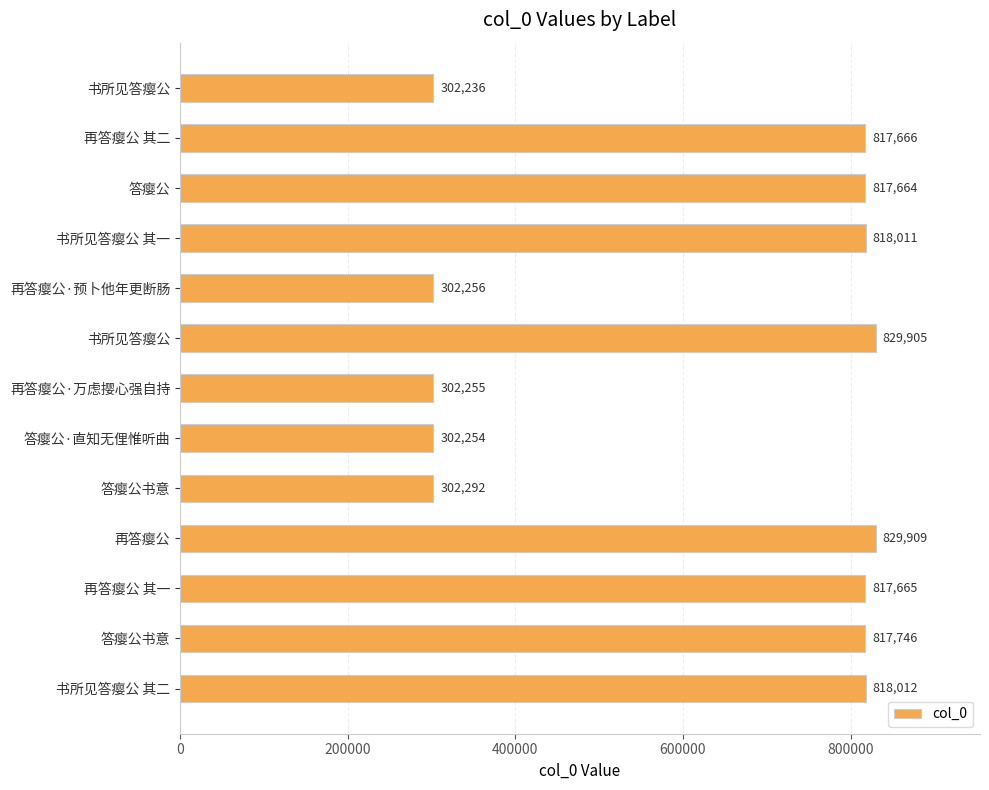

How many data points are less than 817665?

6